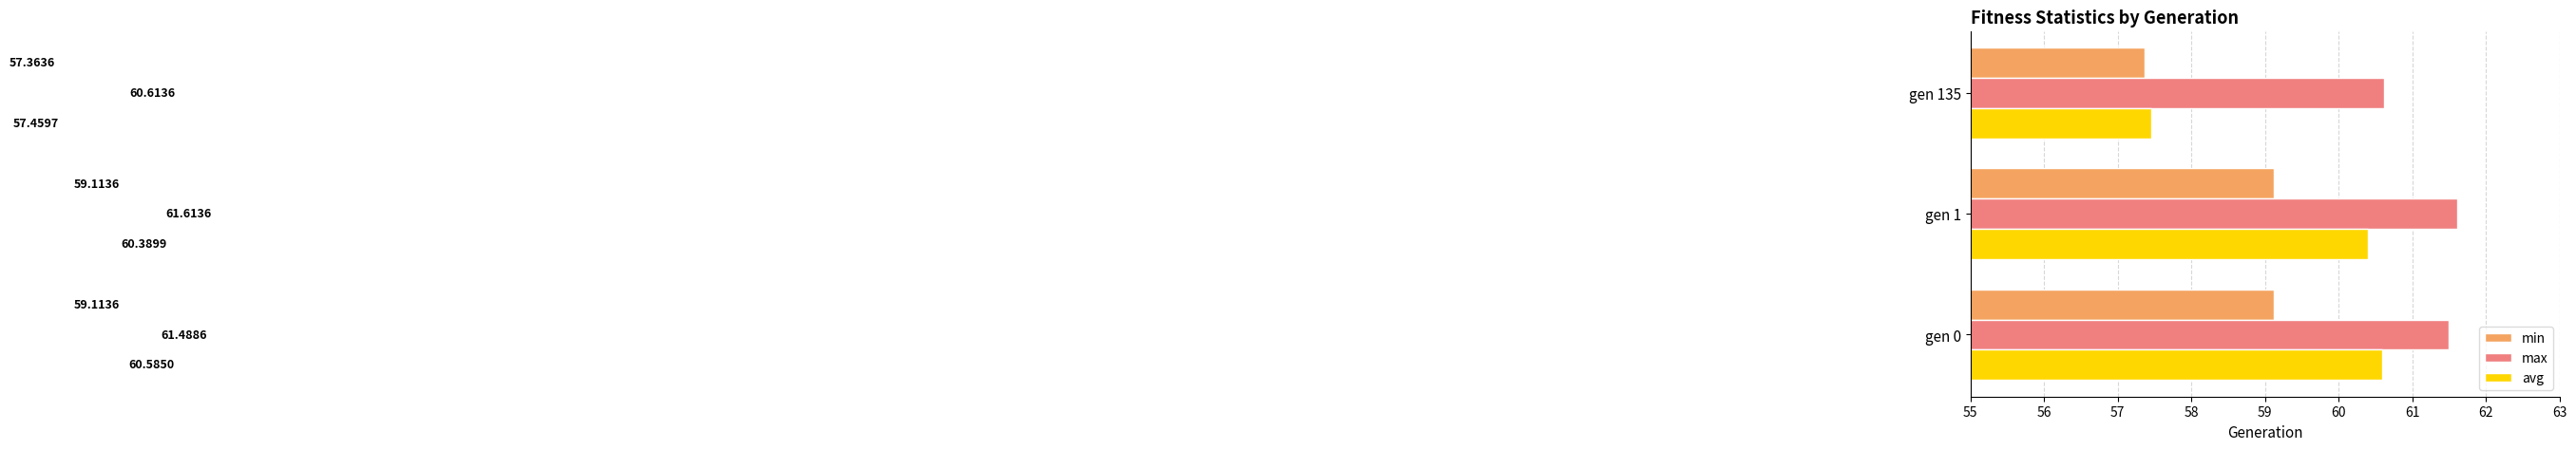

How many values in the avg series exceed 60?

2